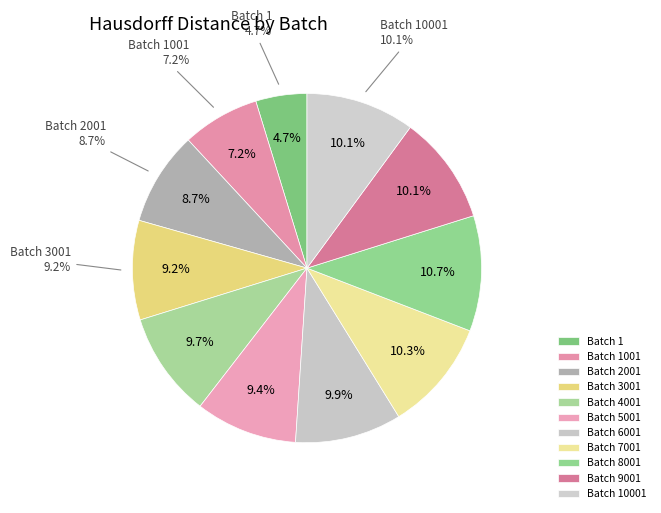

To the nearest percent, what is the average slice percentage?

9%